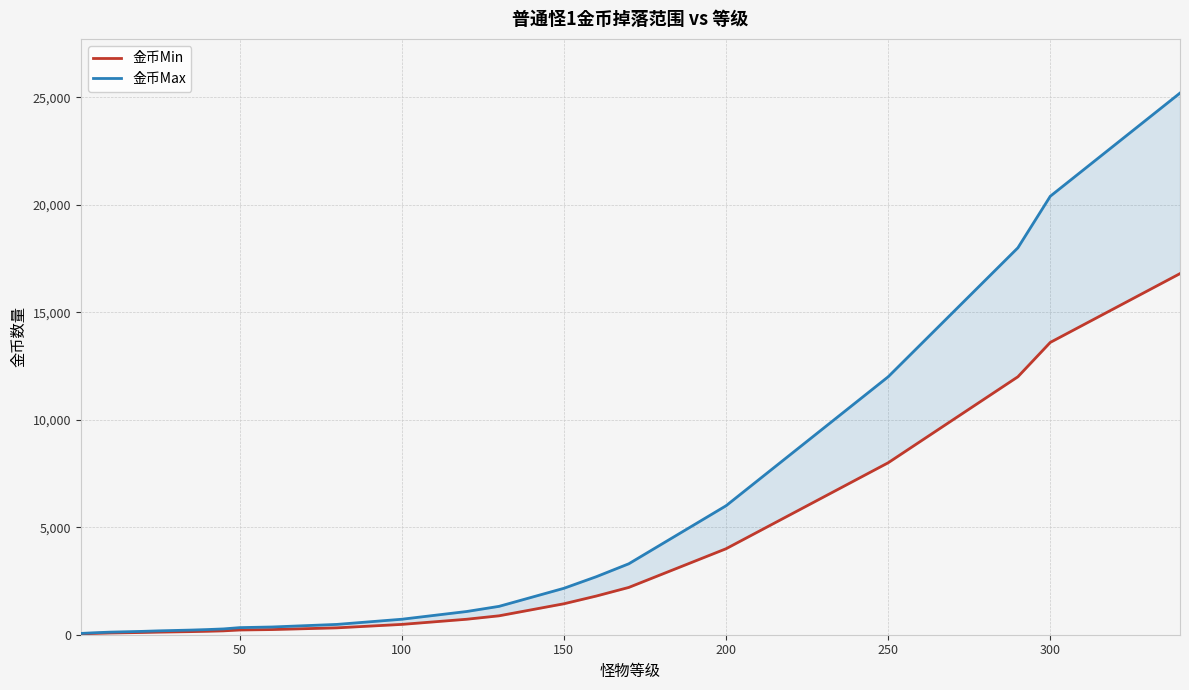

True or false: 金币Max has more than 0 interior local peaks.

False